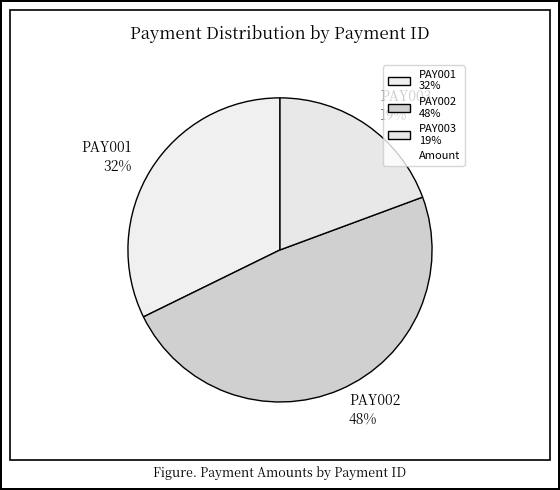

The PAY001 slice represents 19% of the pie. True or false?

False